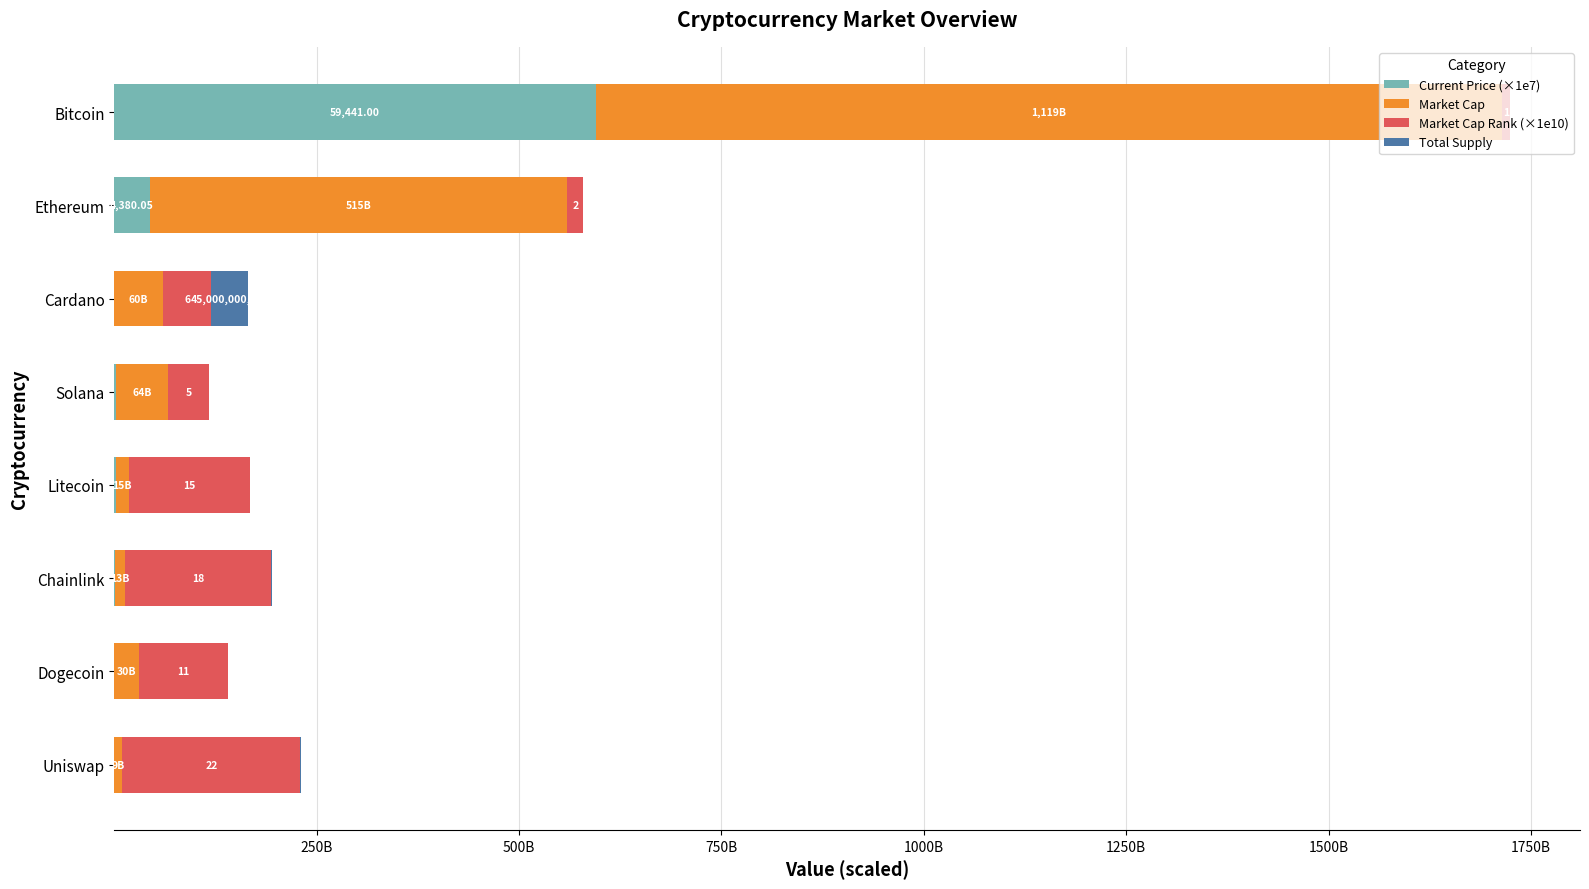

What are all the series names shown in the legend?

Current Price (×1e7), Market Cap, Market Cap Rank (×1e10), Total Supply